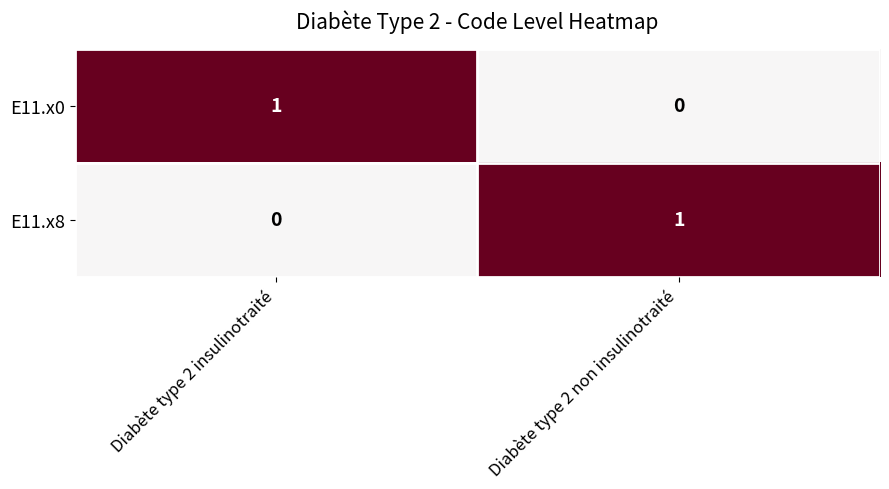

Is the value of E11.x8 at Diabète type 2 non insulinotraité greater than the value of E11.x0 at Diabète type 2 non insulinotraité?

Yes